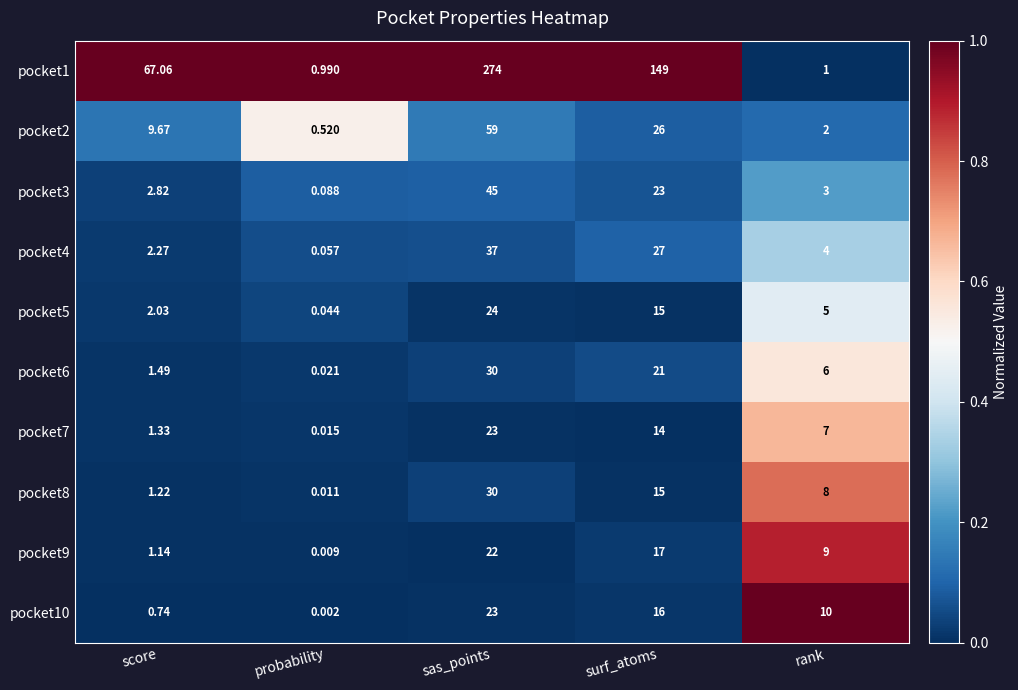

Rank the categories by pocket2 value from lowest to highest.

probability, rank, score, surf_atoms, sas_points